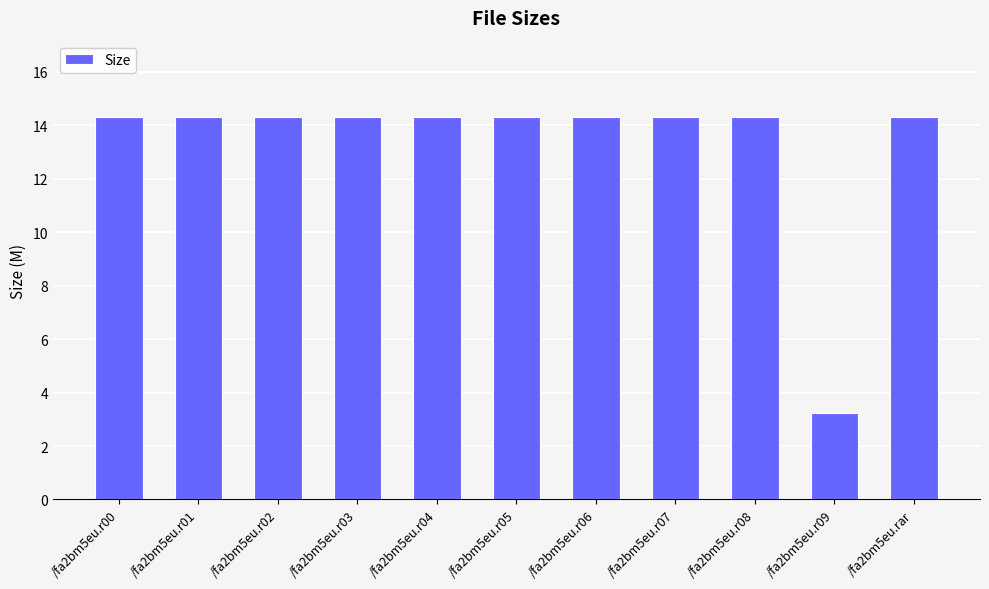

What is the label of the 9th bar from the right?

/fa2bm5eu.r02